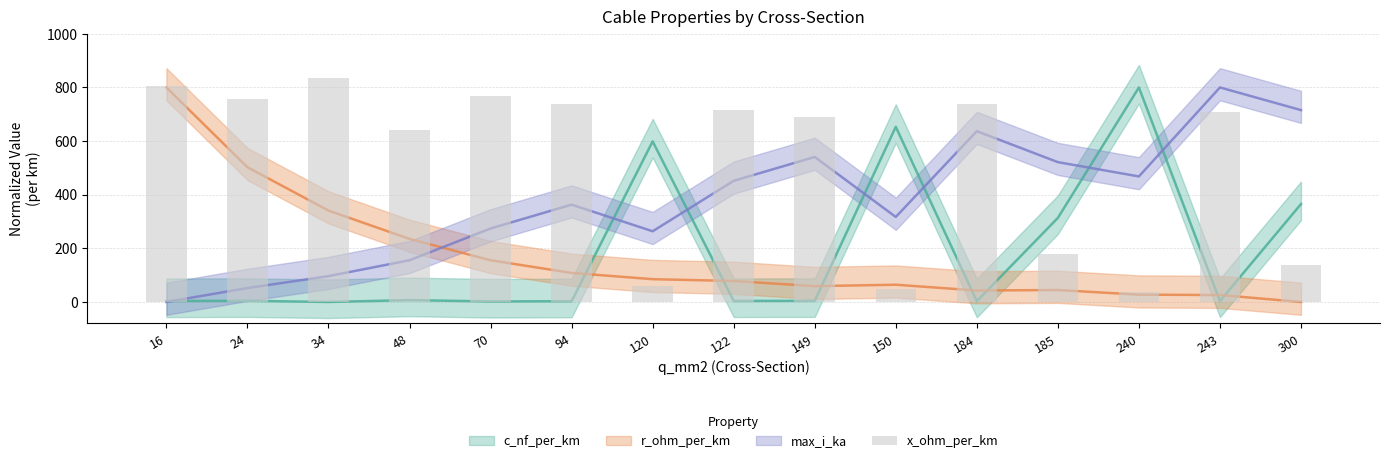

What is the change in value from 70 to 243?

-61.3